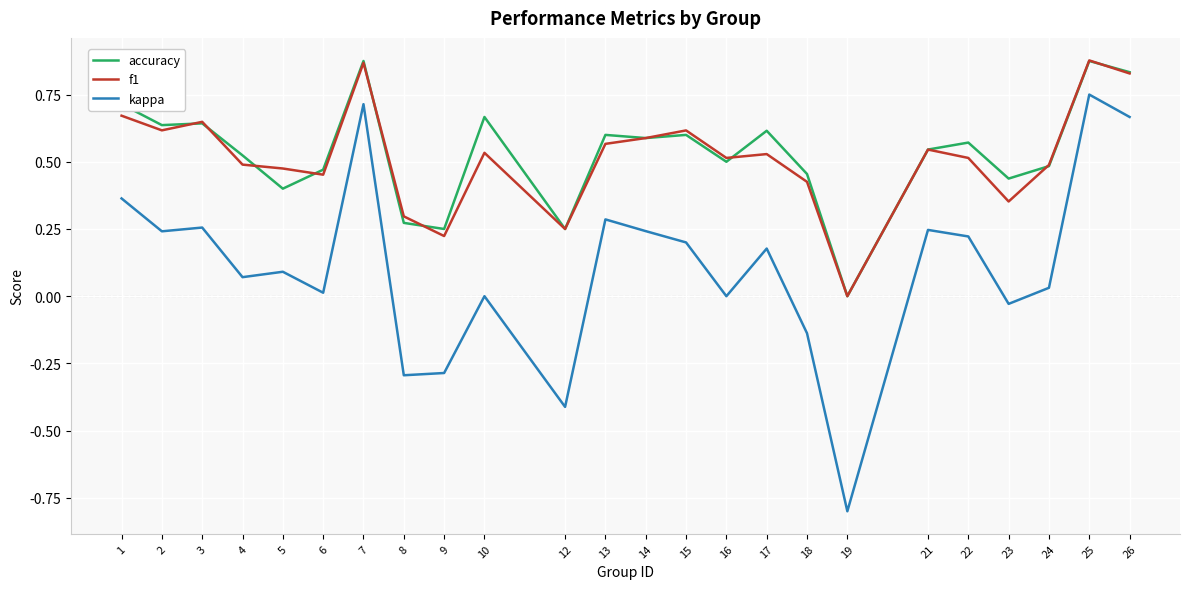

Which series changed the most between 21 and 26?

kappa